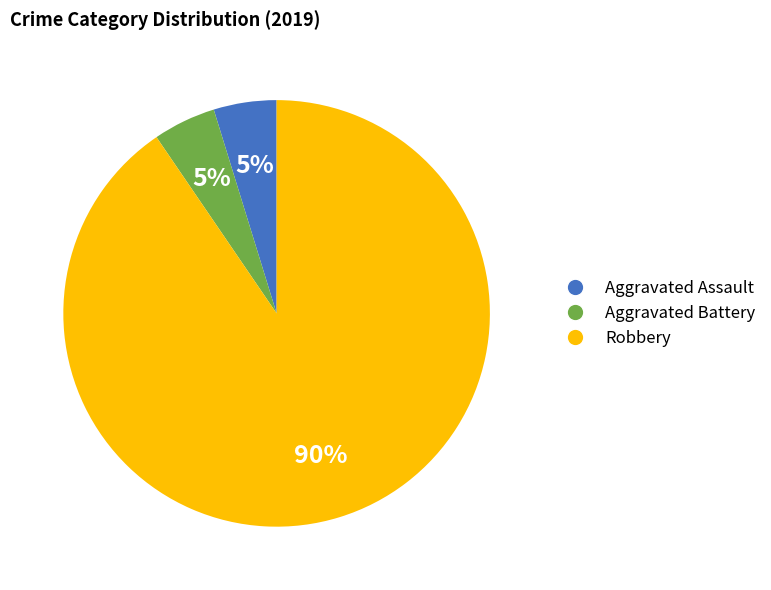

To the nearest percent, what percentage of the pie is Aggravated Assault?

5%